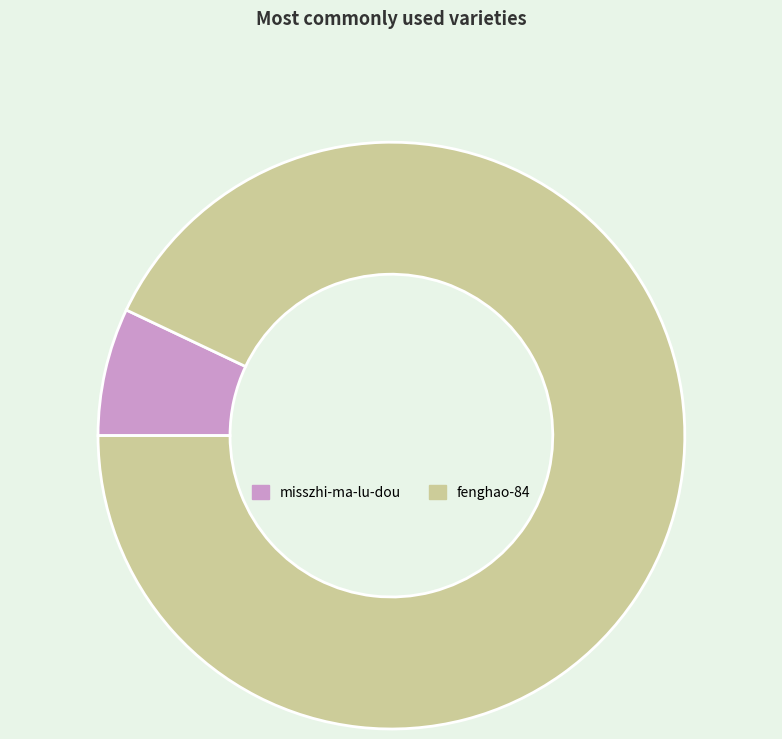

Rank the categories by value from highest to lowest.

fenghao-84, misszhi-ma-lu-dou